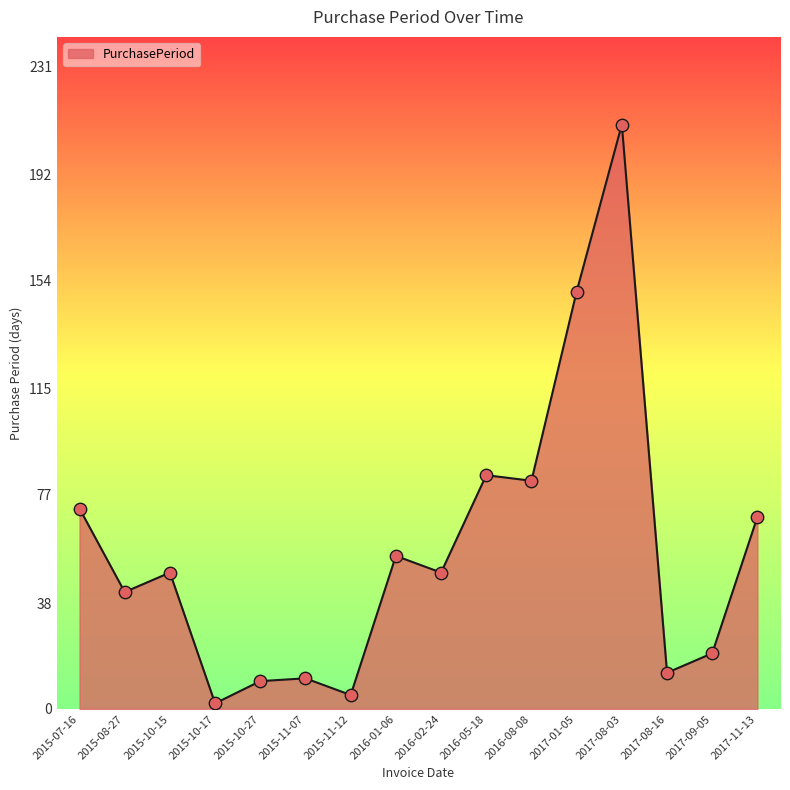

Approximately how many times larger is the value at 2015-11-07 compared to 2015-10-27?

1.1